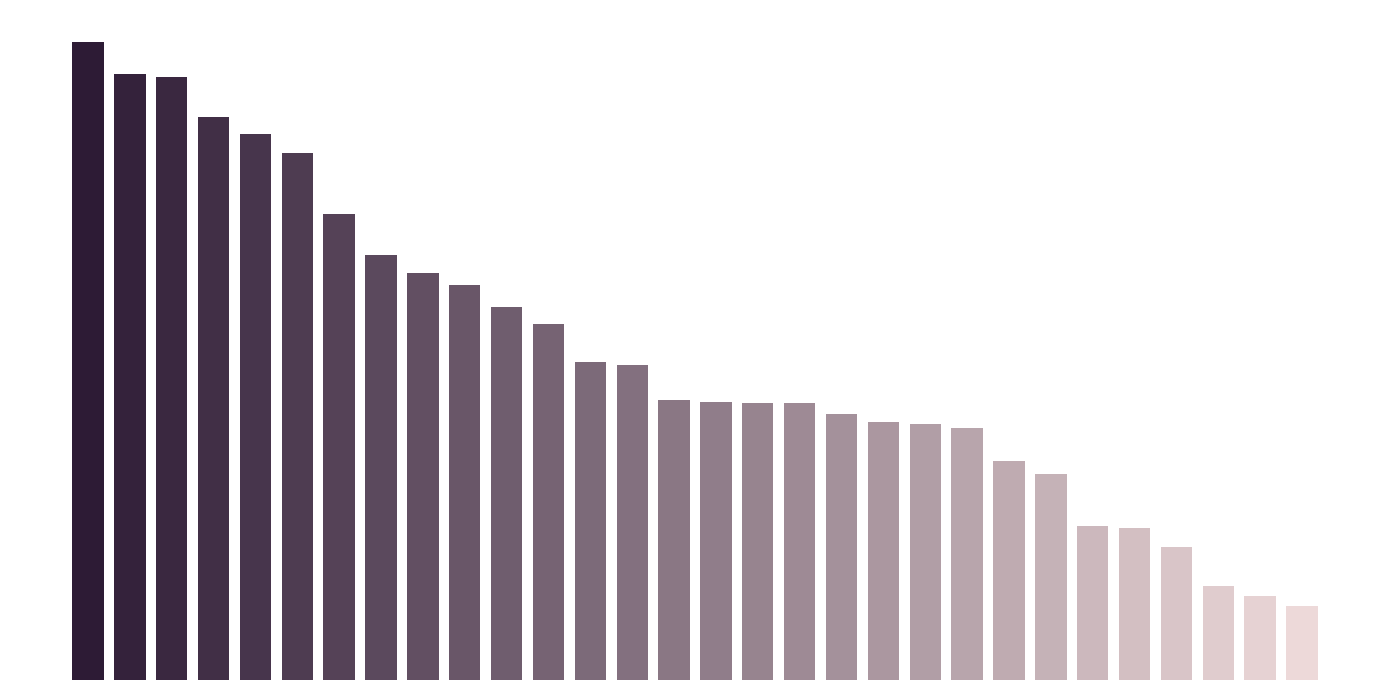

What is the sum of all values?

18594